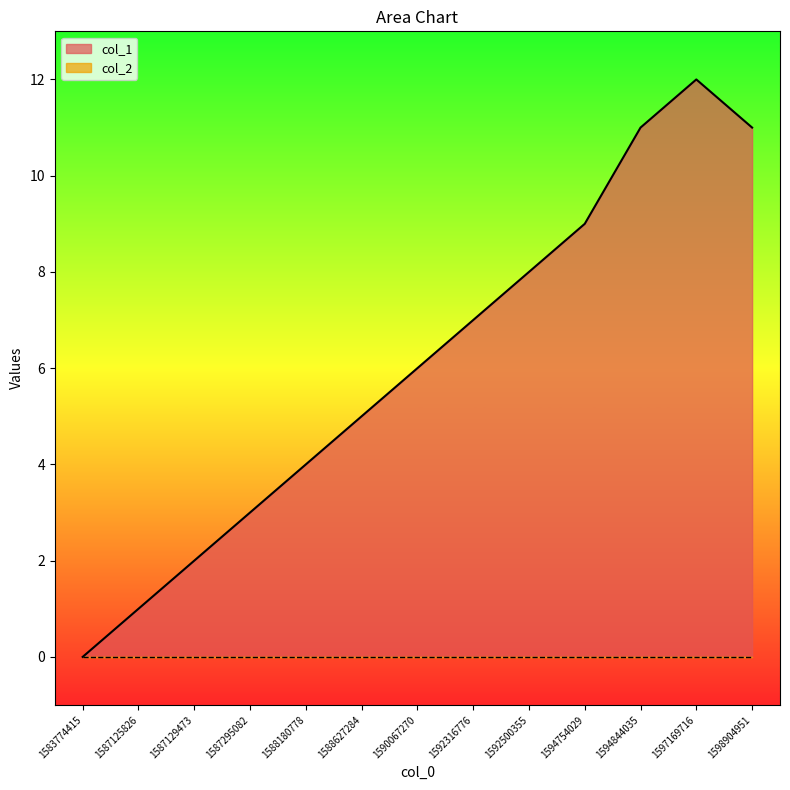

Read the value at 1587125826.

1